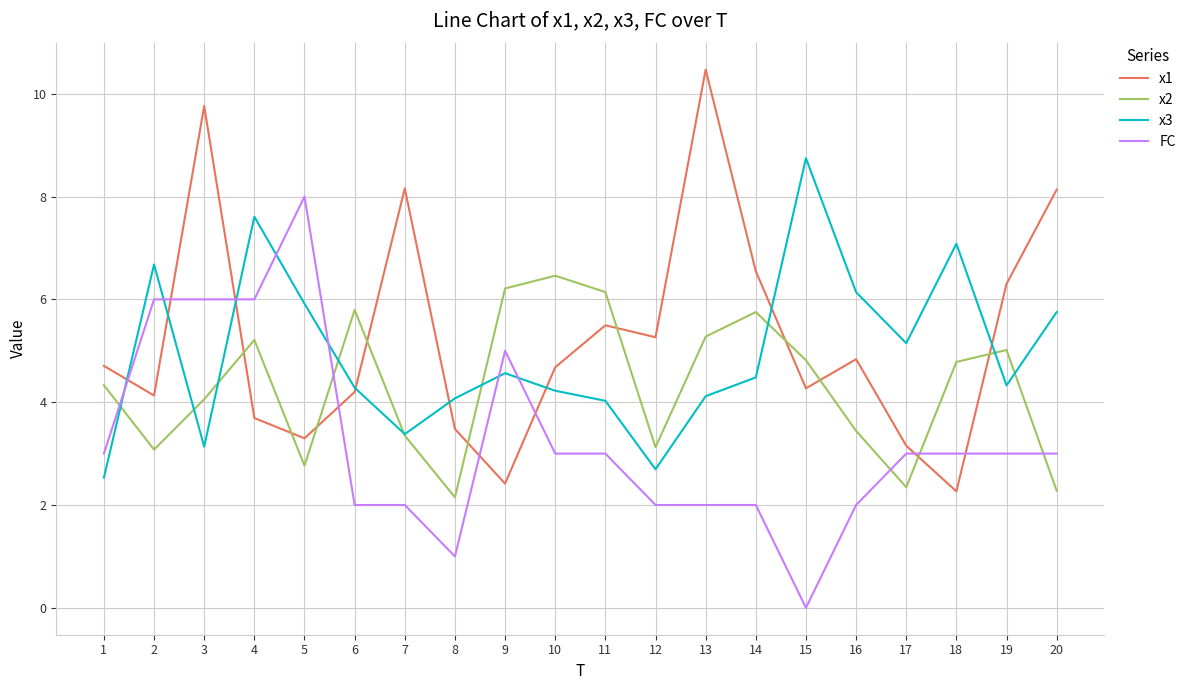

How many lines are shown in the chart?

4